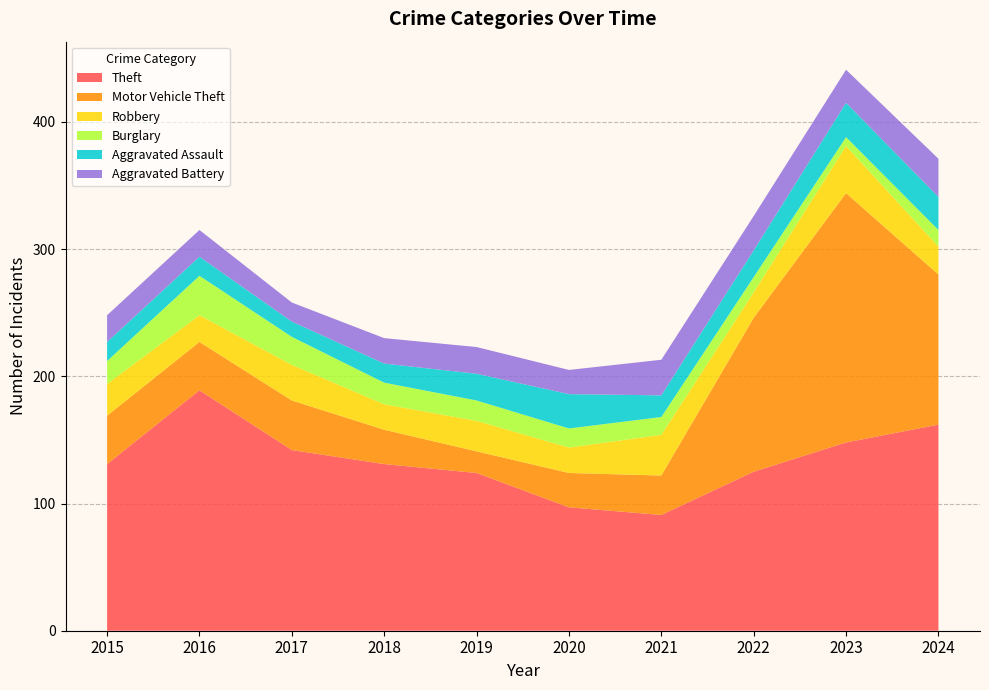

Reading left to right, list all the values displayed in this chart.

Theft: 2015=131	2016=189	2017=142	2018=131	2019=124	2020=97	2021=91	2022=125	2023=148	2024=162
Motor Vehicle Theft: 2015=38	2016=38	2017=39	2018=27	2019=17	2020=27	2021=31	2022=121	2023=196	2024=118
Robbery: 2015=25	2016=21	2017=28	2018=20	2019=24	2020=20	2021=32	2022=20	2023=37	2024=22
Burglary: 2015=18	2016=31	2017=22	2018=17	2019=16	2020=15	2021=14	2022=12	2023=7	2024=13
Aggravated Assault: 2015=15	2016=15	2017=12	2018=15	2019=21	2020=27	2021=17	2022=21	2023=27	2024=26
Aggravated Battery: 2015=21	2016=21	2017=15	2018=20	2019=21	2020=19	2021=28	2022=27	2023=26	2024=30